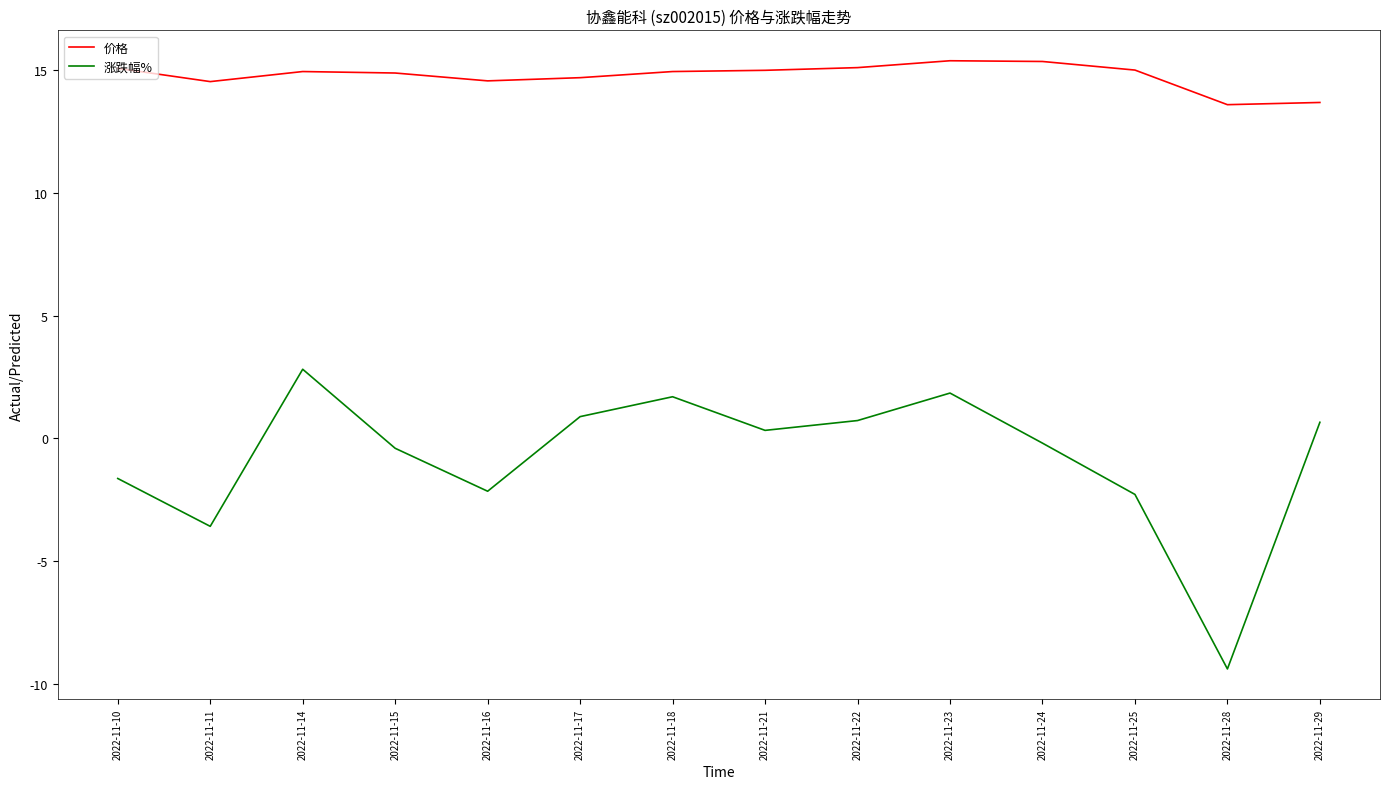

What is the spread (max minus min) of values at 2022-11-17?

13.8